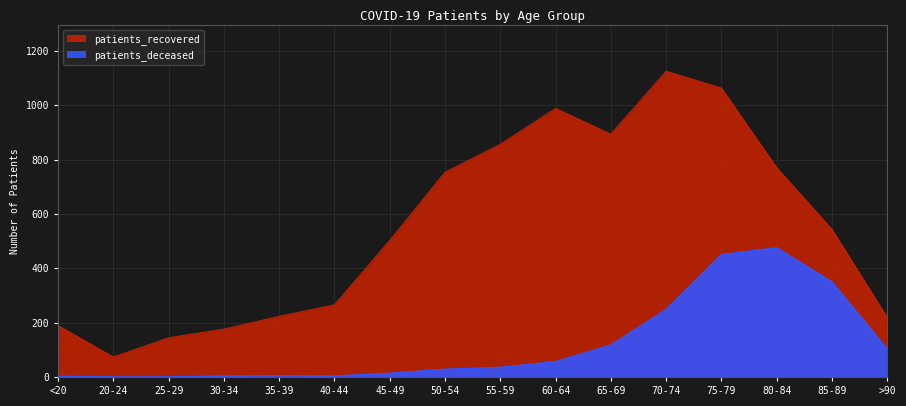

Is it true that patients_recovered equals 265 at 40-44?

True